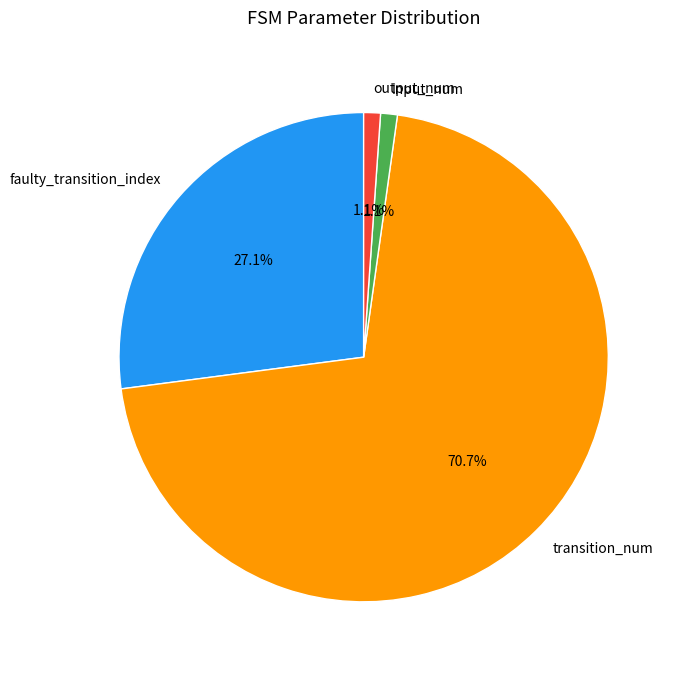

The faulty_transition_index slice represents 17% of the pie. True or false?

False